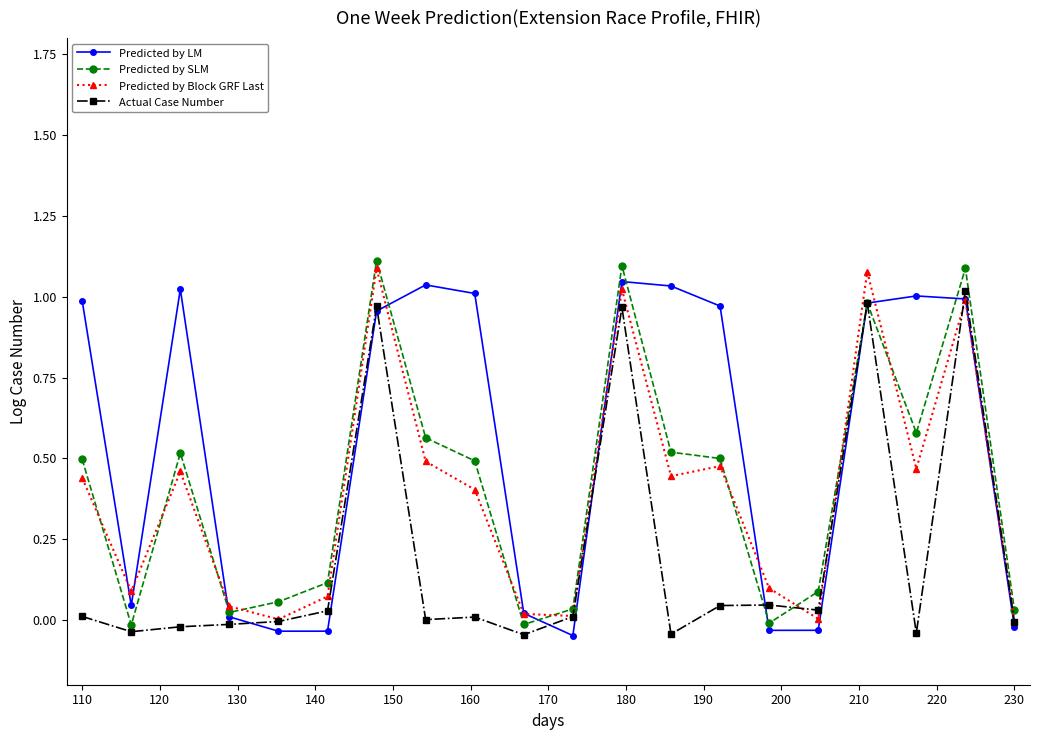

Which series has the largest total across all categories?

Predicted by LM